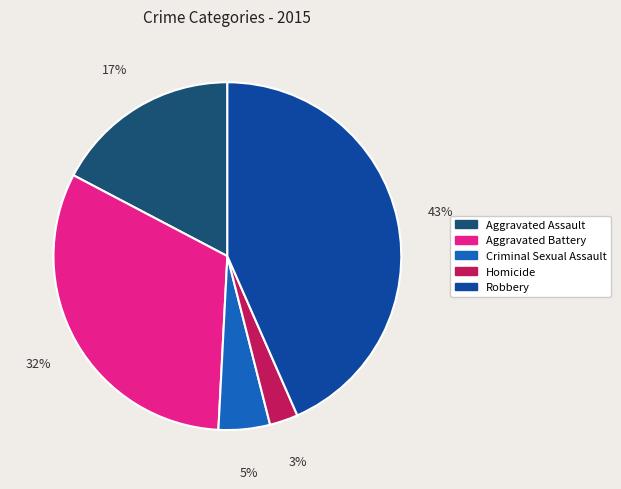

To the nearest percent, what percentage of the pie is Homicide?

3%